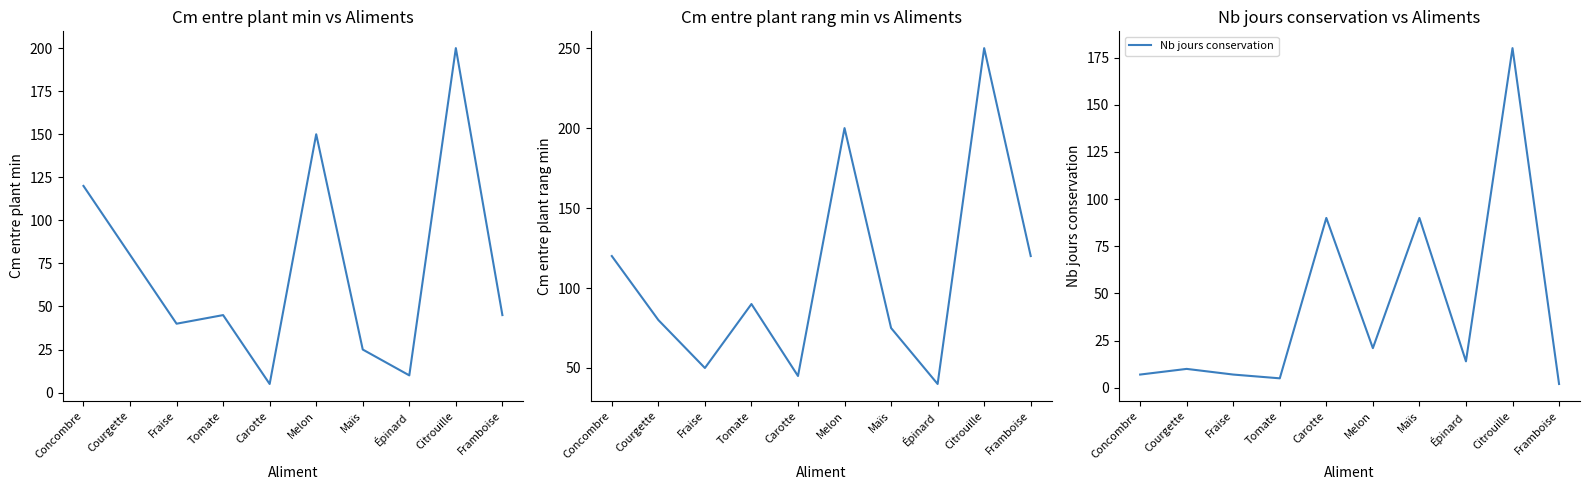

The Nb jours conservation series shows 10 at Courgette. True or false?

True